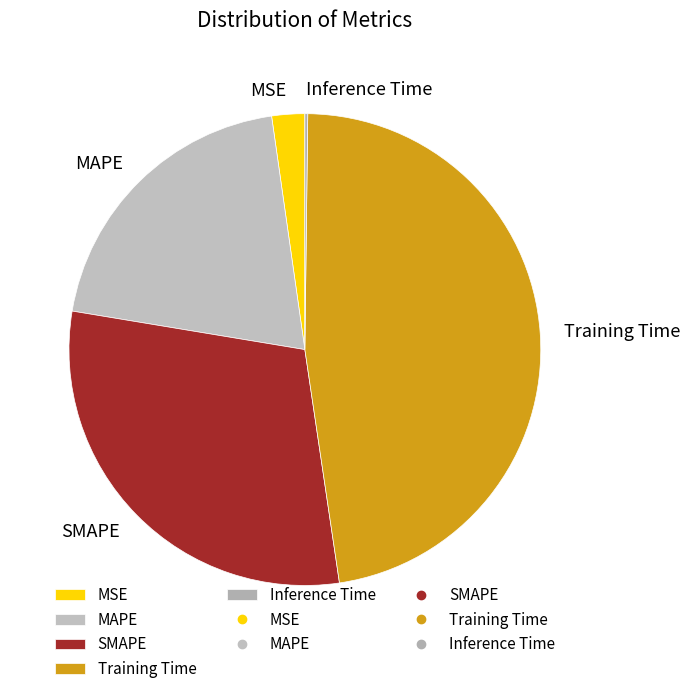

The MAPE slice represents 10% of the pie. True or false?

False